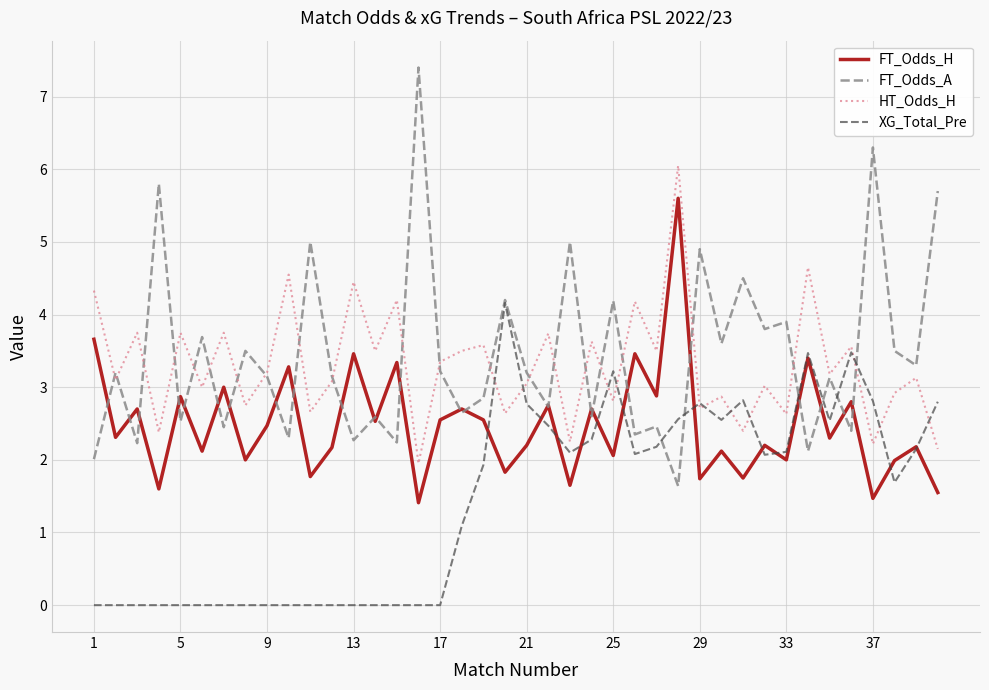

Which series has the largest range (max minus min)?

FT_Odds_A